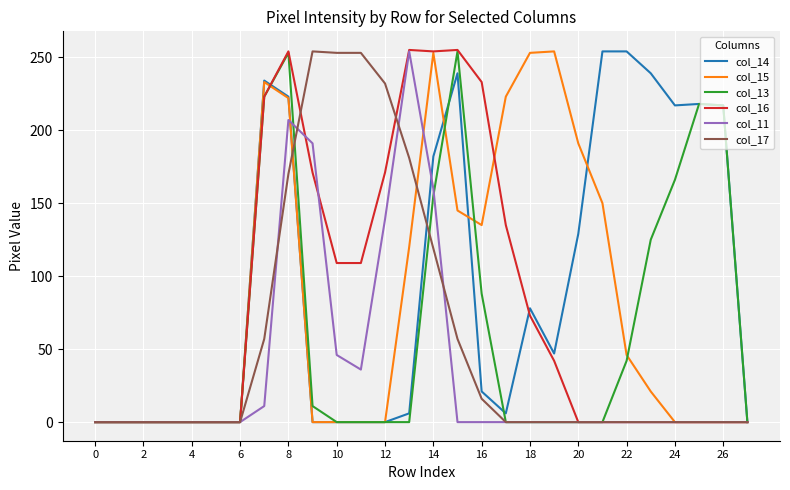

How many lines are shown in the chart?

6